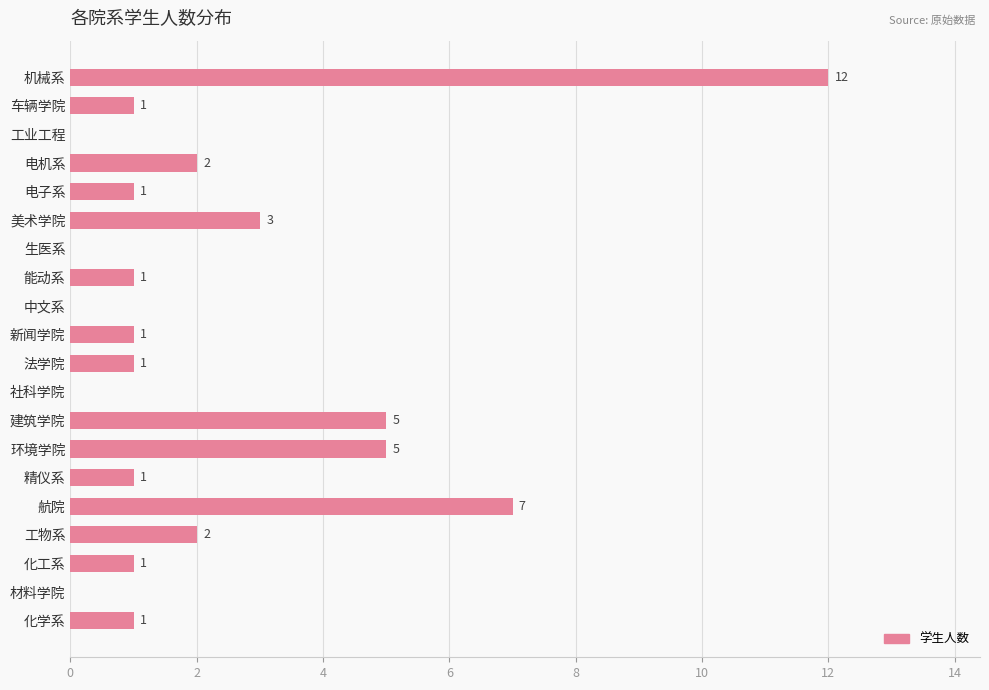

What is the sum of the values at 机械系 and 精仪系?

13